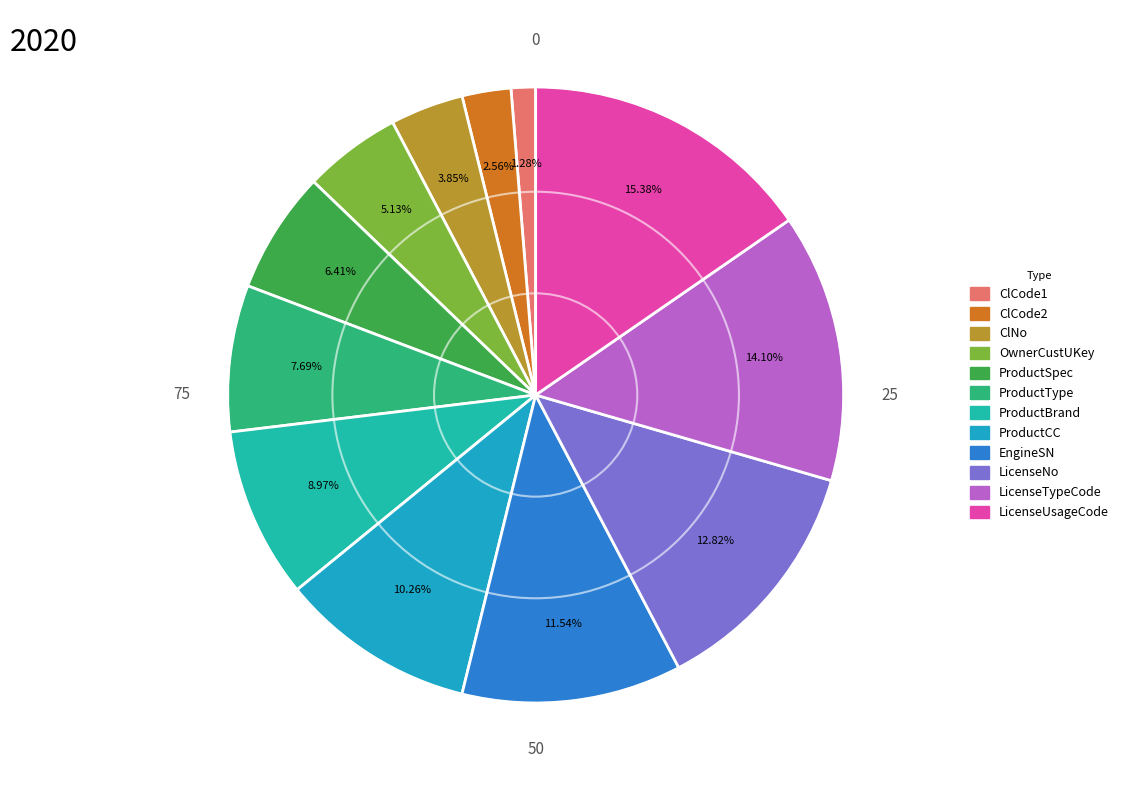

True or false: EngineSN accounts for 12% of the total.

True